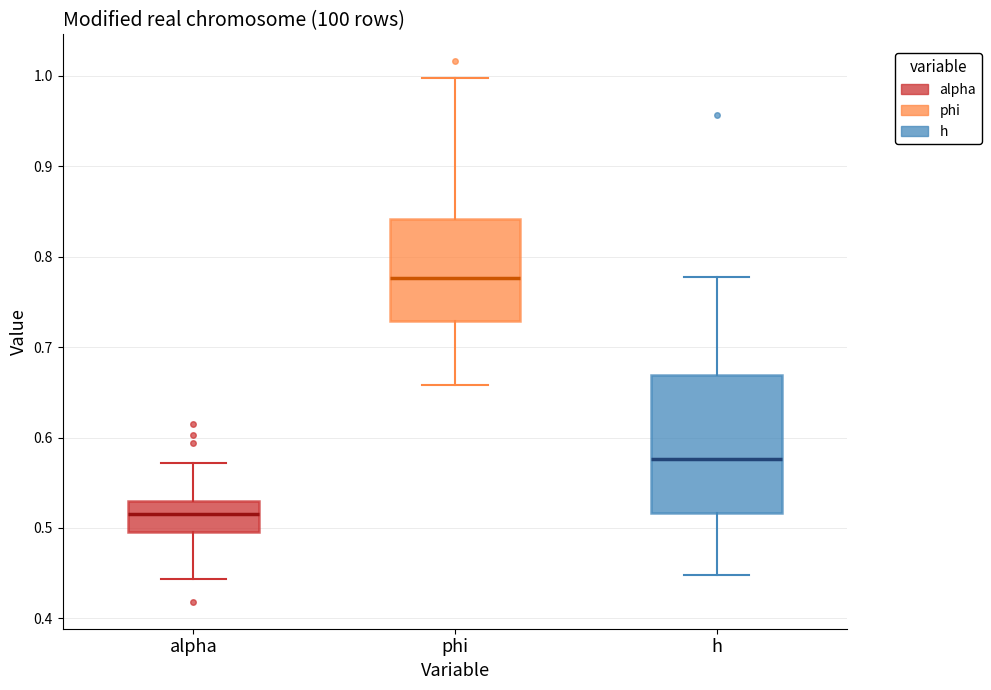

Where does the lower whisker of the box for h end on the y-axis? The values are not printed on the chart, so give them approximately, as read against the axis.

0.45